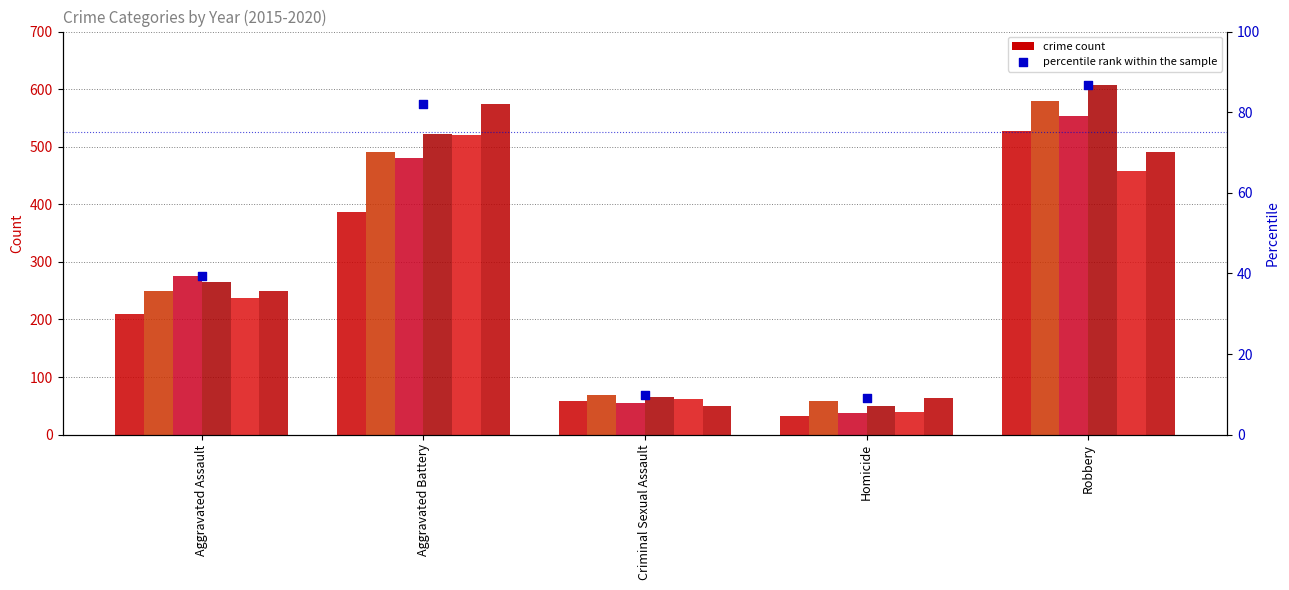

Which has a higher value, Homicide or Aggravated Battery?

Aggravated Battery